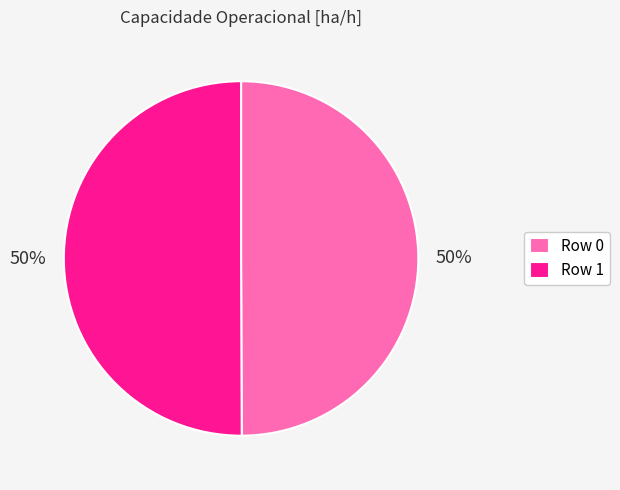

To the nearest percent, what percentage of the pie is Row 1?

50%